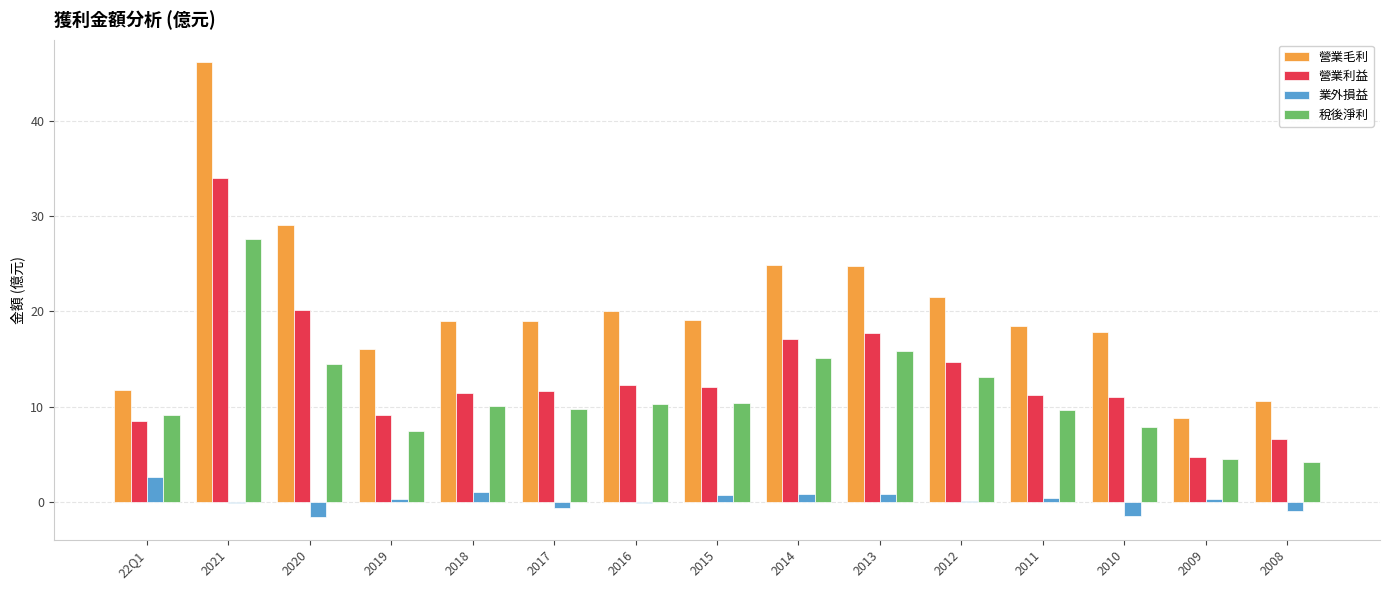

The 稅後淨利 series shows 14.5 at 2020. True or false?

True